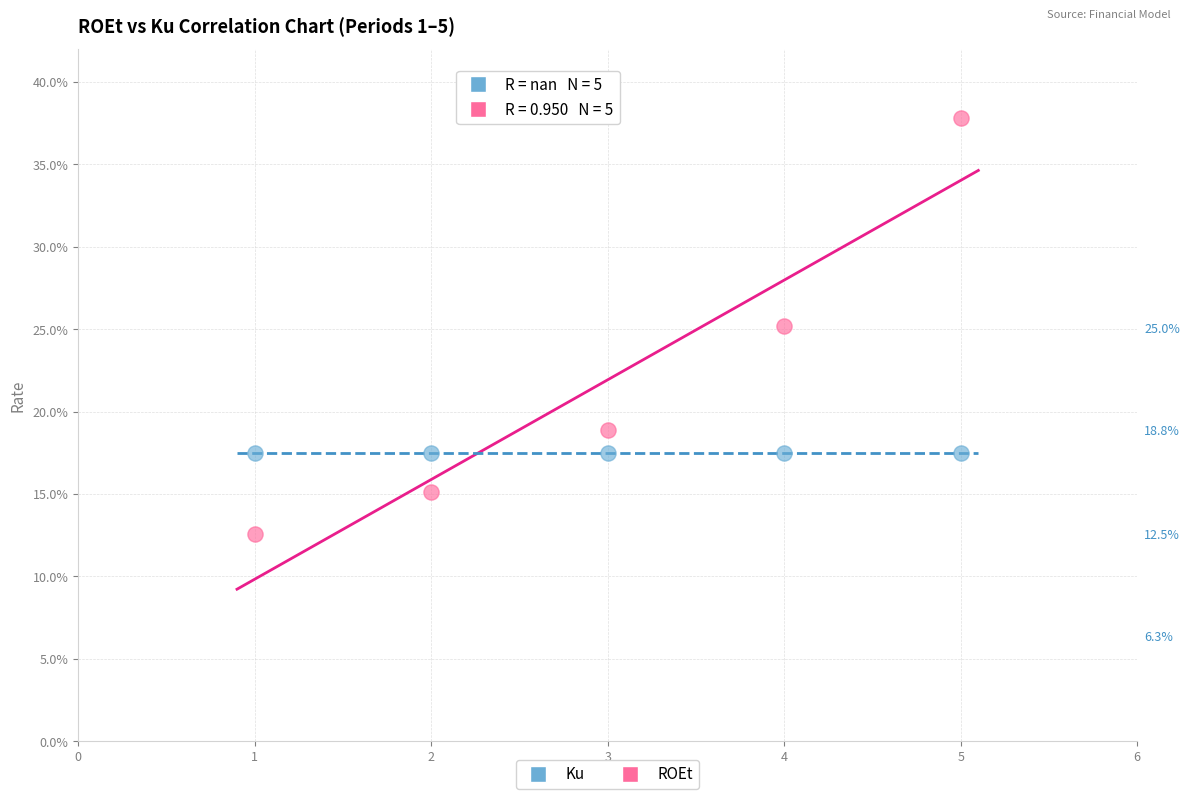

What are all the series names shown in the legend?

Ku, ROEt